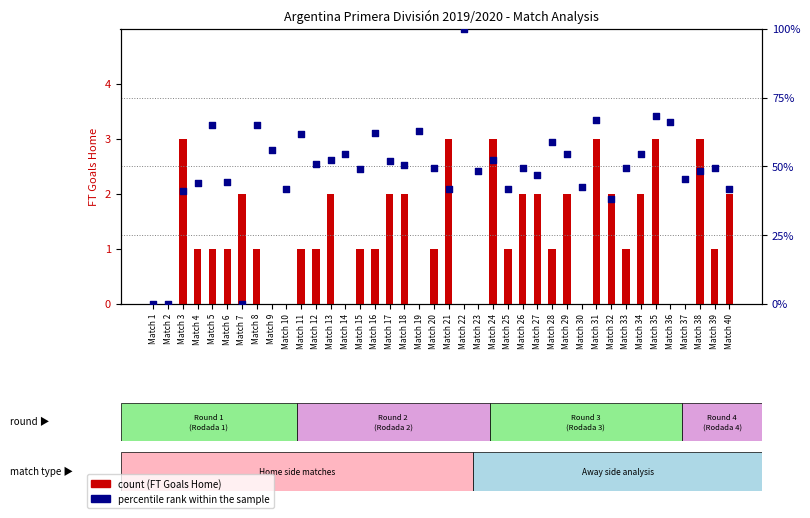

Which series has the largest total across all categories?

percentile rank within the sample